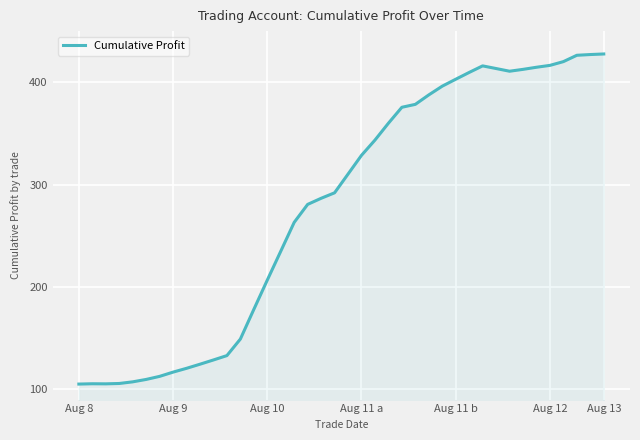

What is the minimum value shown in the chart?

105.2